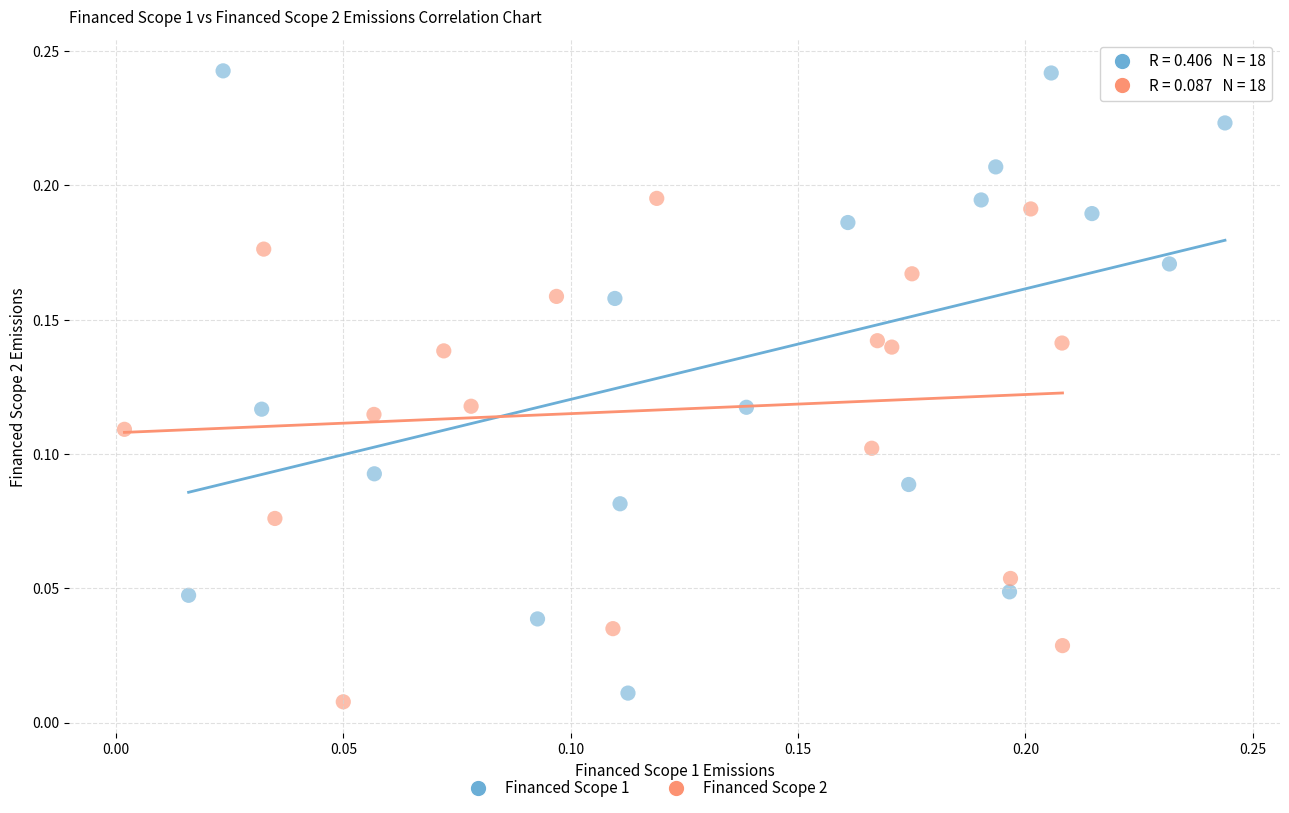

Which series contains the lowest Y value?

Financed Scope 2